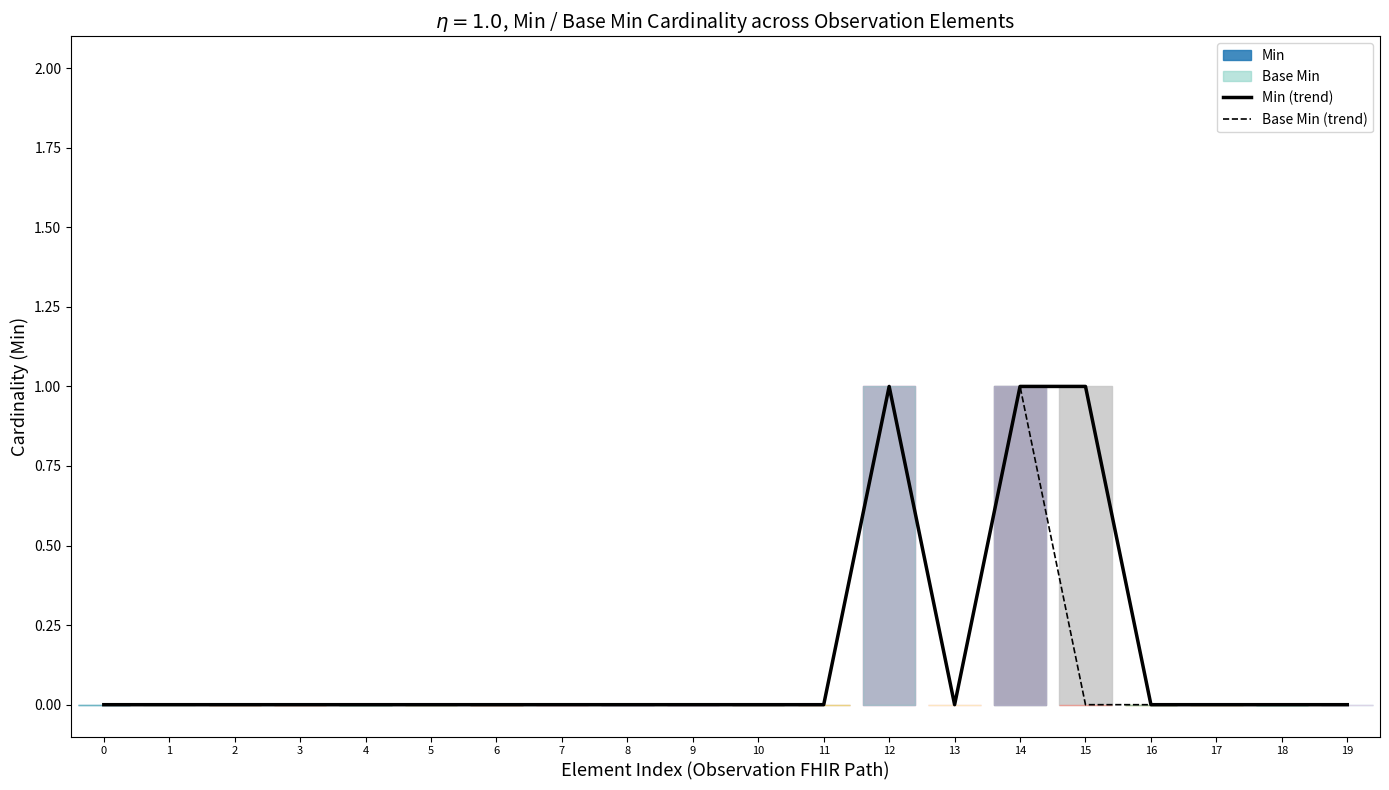

True or false: Min (trend) has a value of 0 at 14.

False